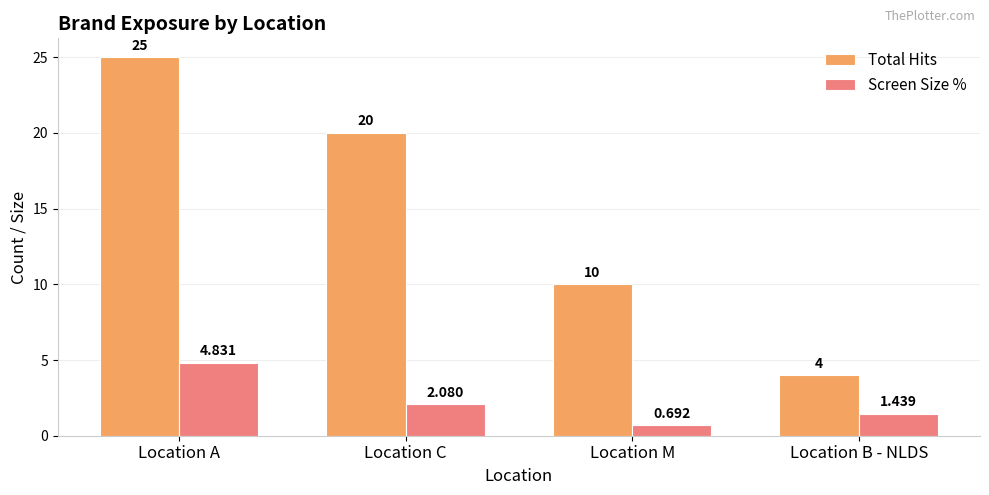

Which category has the lowest value across all series?

Location M